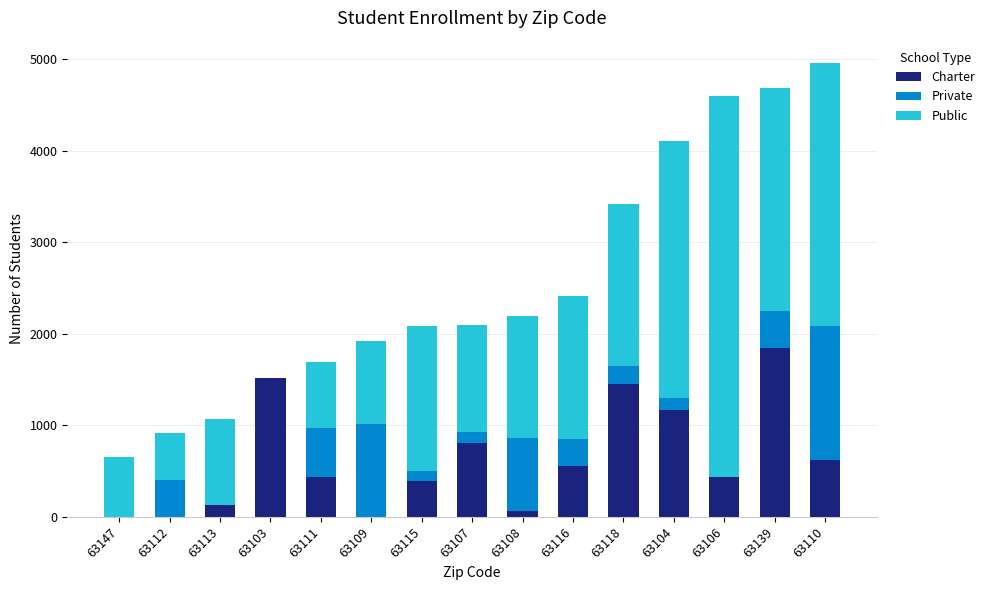

The Charter series shows 176 at 63106. True or false?

False